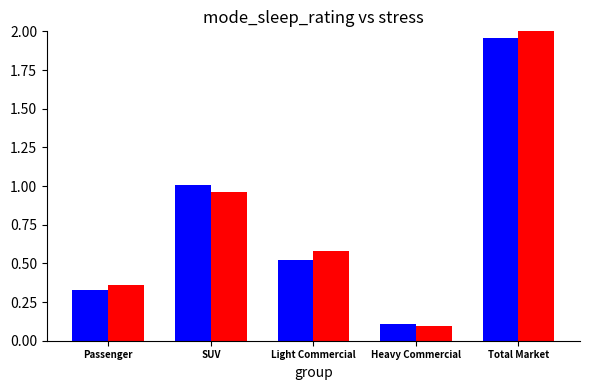

At which category is the sum across all series the highest?

Total Market